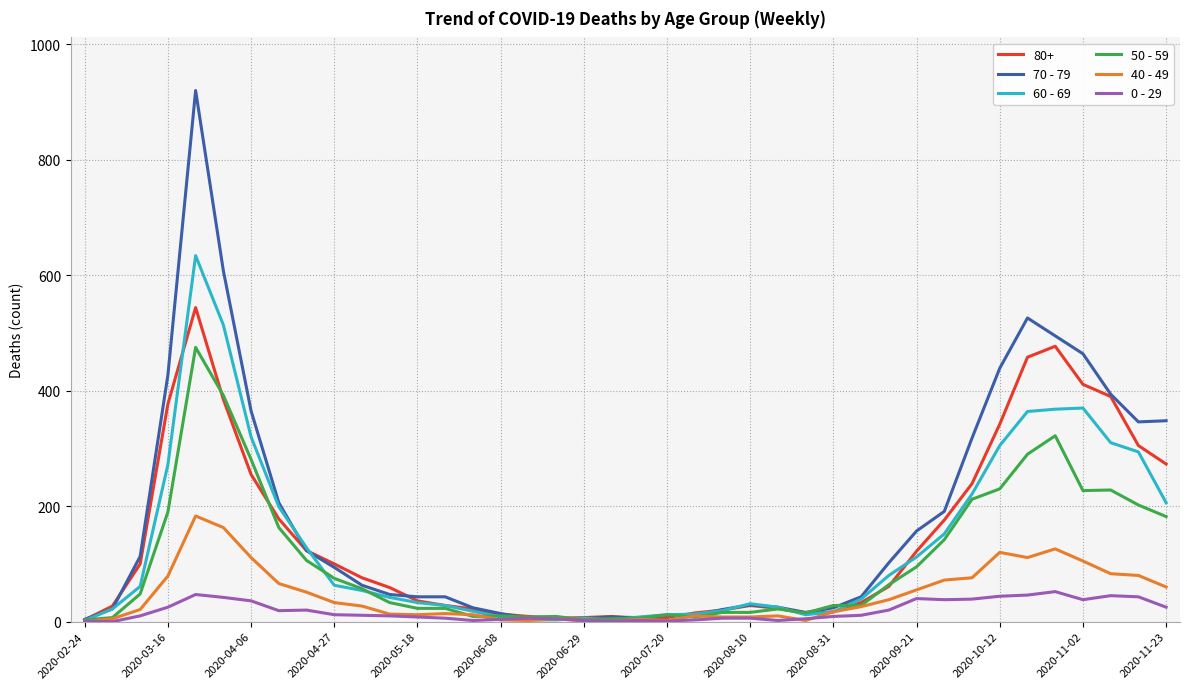

List the series in order of their peak value, lowest first.

0 - 29, 40 - 49, 50 - 59, 80+, 60 - 69, 70 - 79